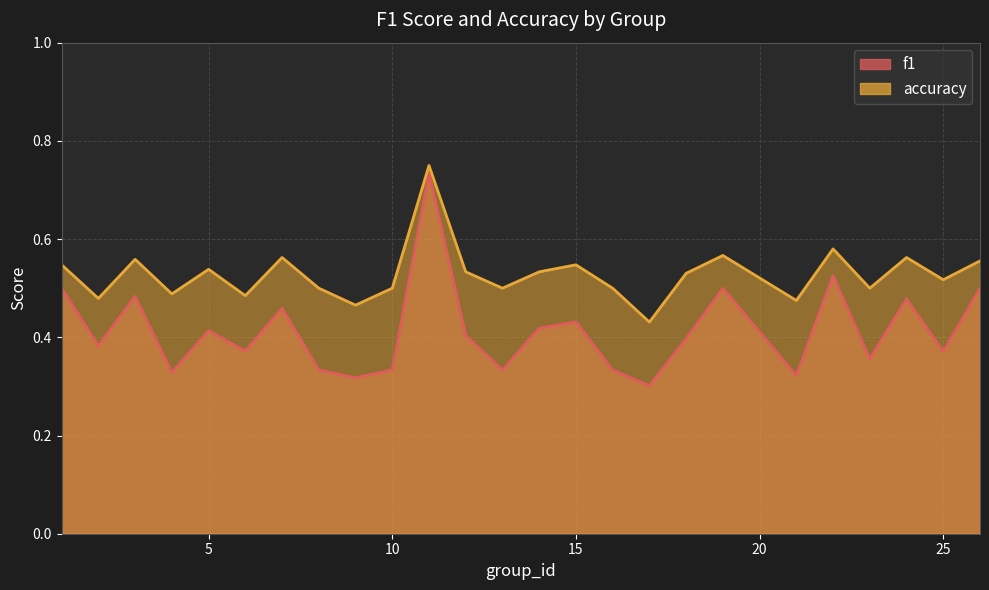

Is the value of accuracy at 1 greater than the value of f1 at 1?

Yes